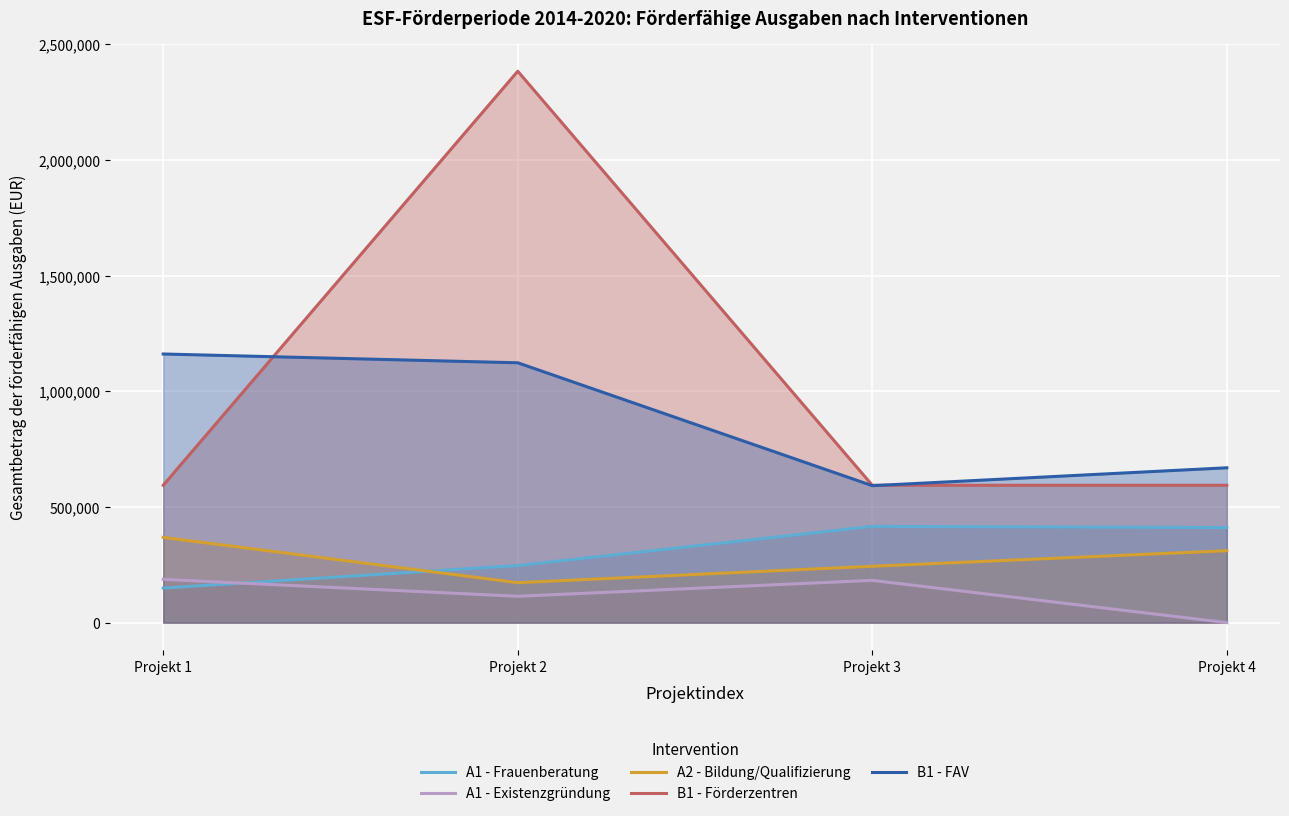

Between Projekt 1 and Projekt 2, which is larger?

Projekt 2